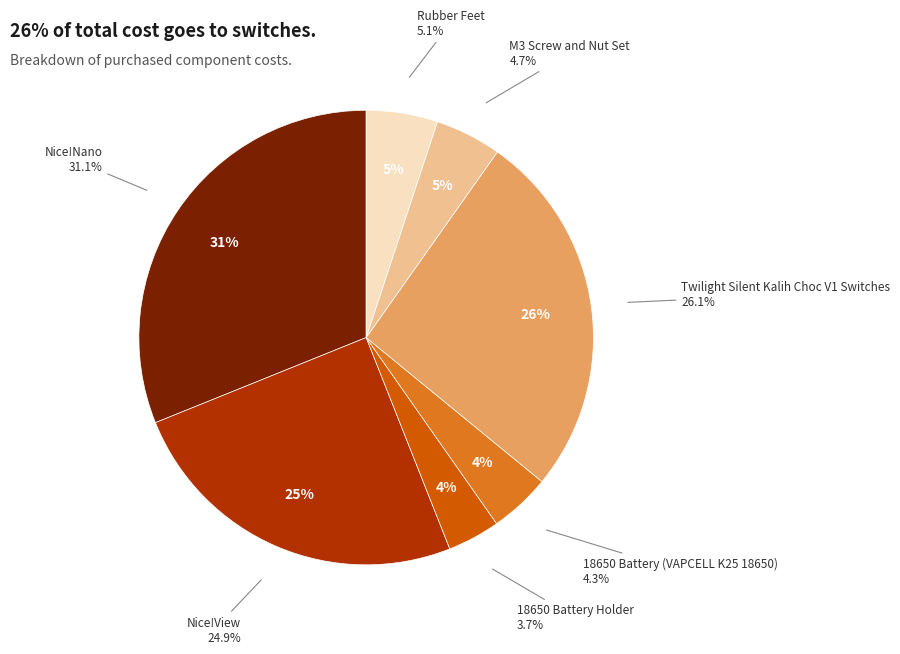

Does 18650 Battery Holder account for over 50% of the chart?

No